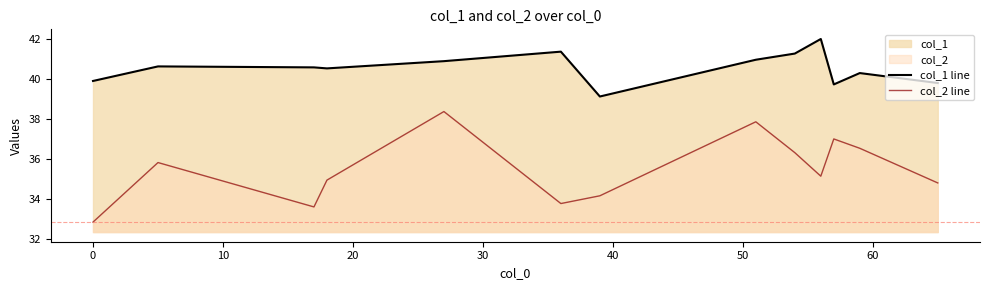

What is the average value of the col_1 line series?

40.6